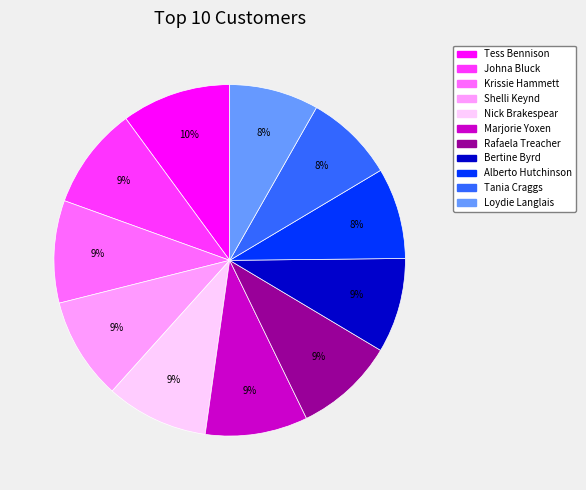

Is Tania Craggs the majority of the pie?

No